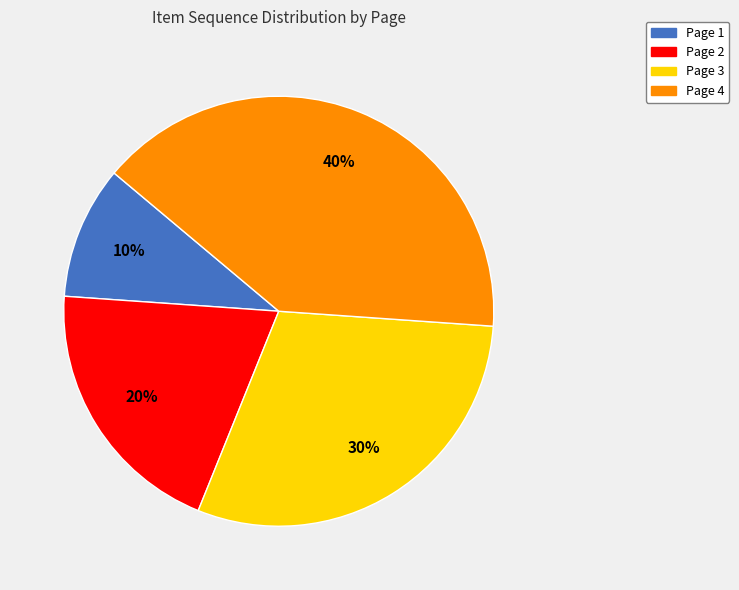

Do Page 1 and Page 2 together represent more than half of the pie?

No